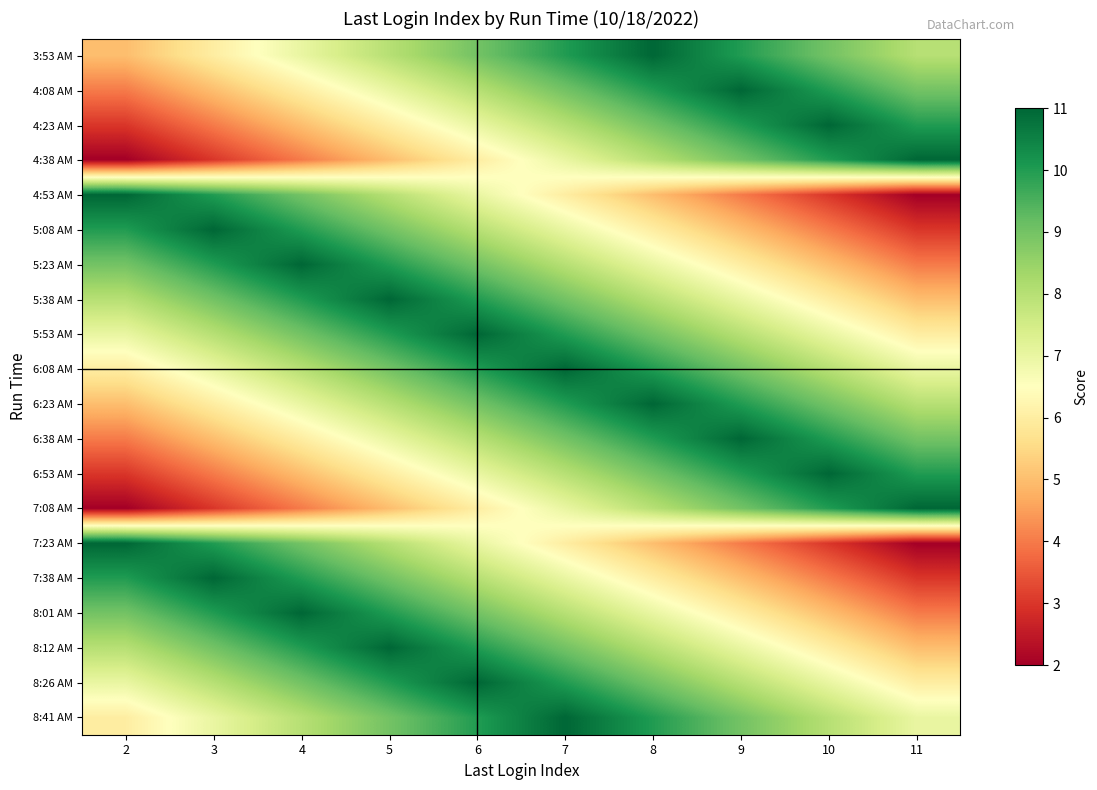

How many distinct data groups are displayed?

20